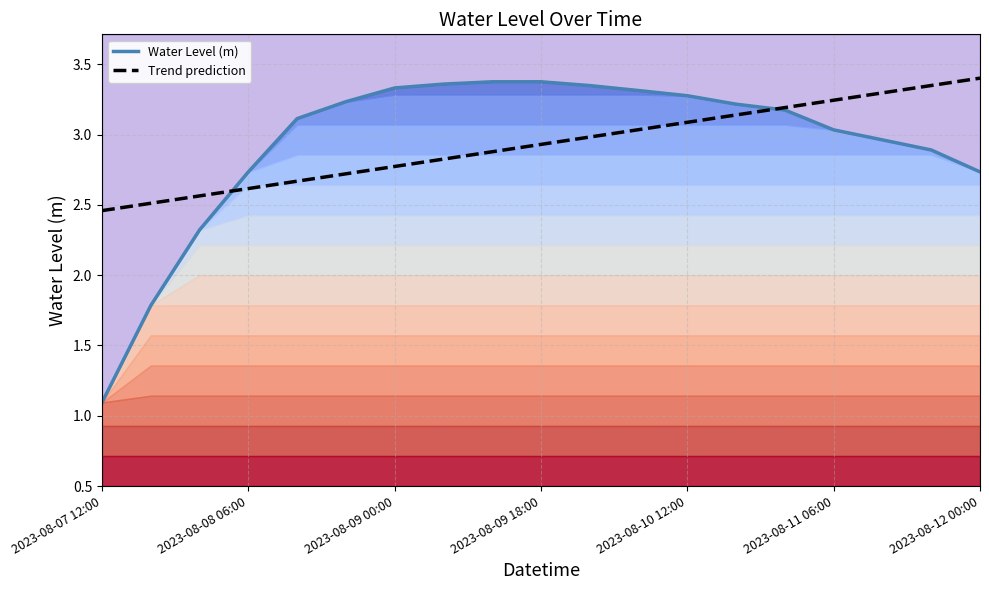

What is the value of the Water Level (m) point at the 16th from the left?

3.0